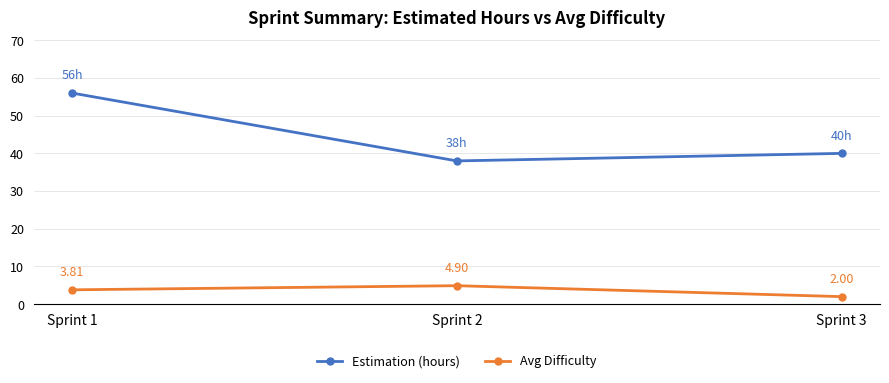

The value of Avg Difficulty at Sprint 3 is 2.0. True or false?

True